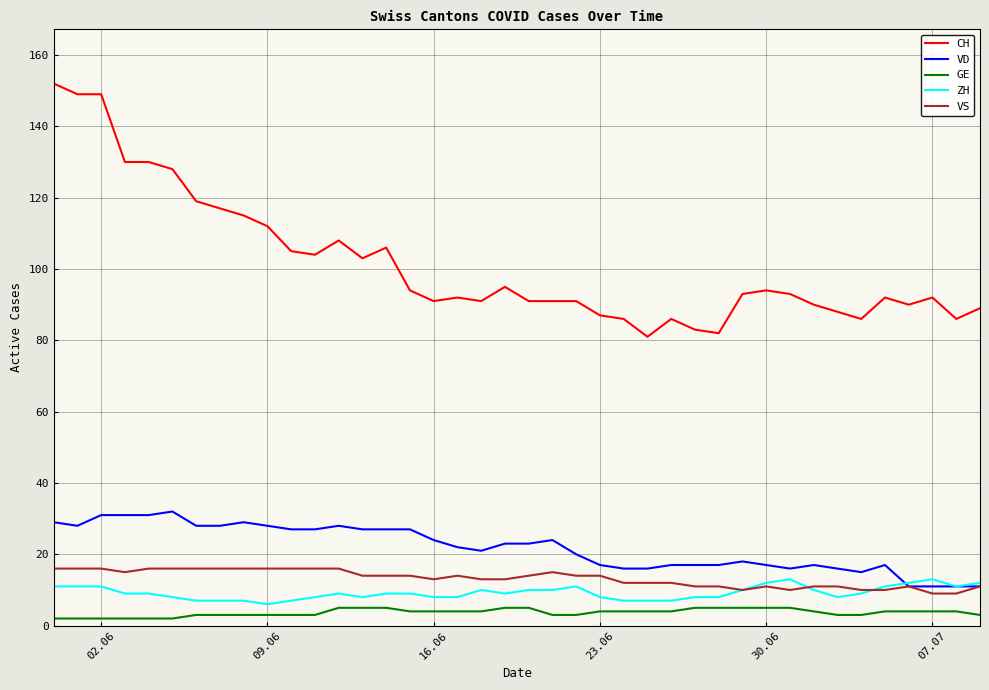

Which series has the largest total across all categories?

CH